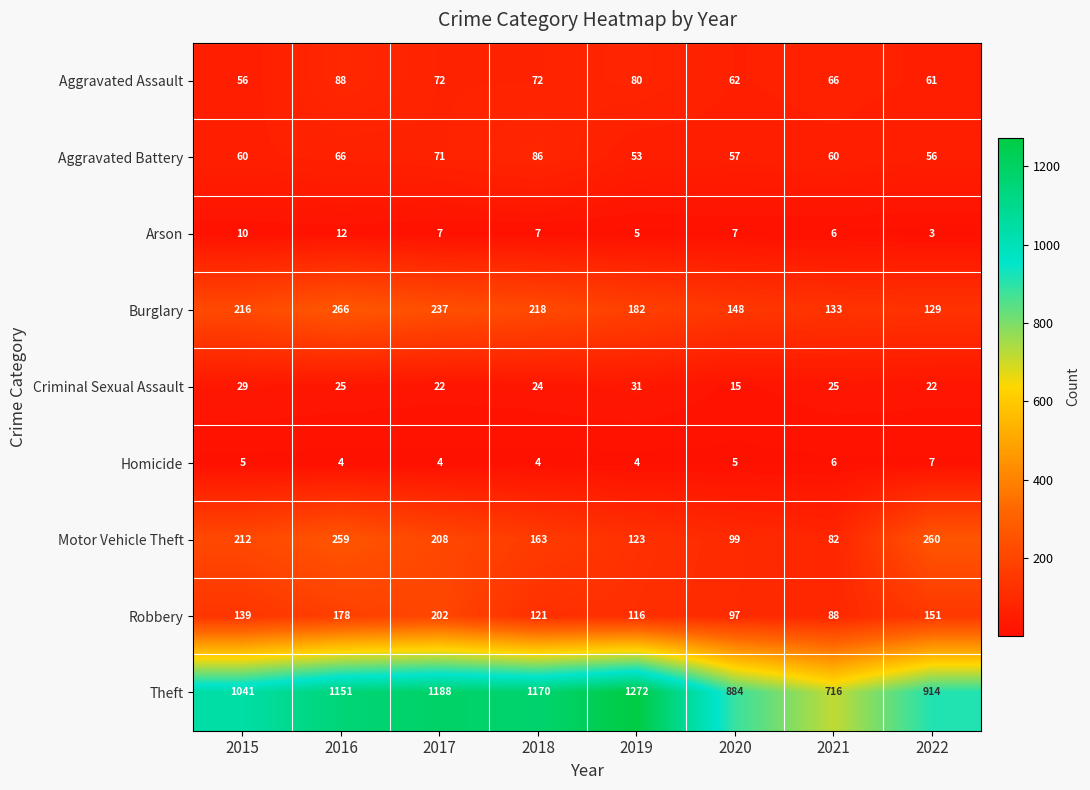

Count the number of categories in the chart.

8